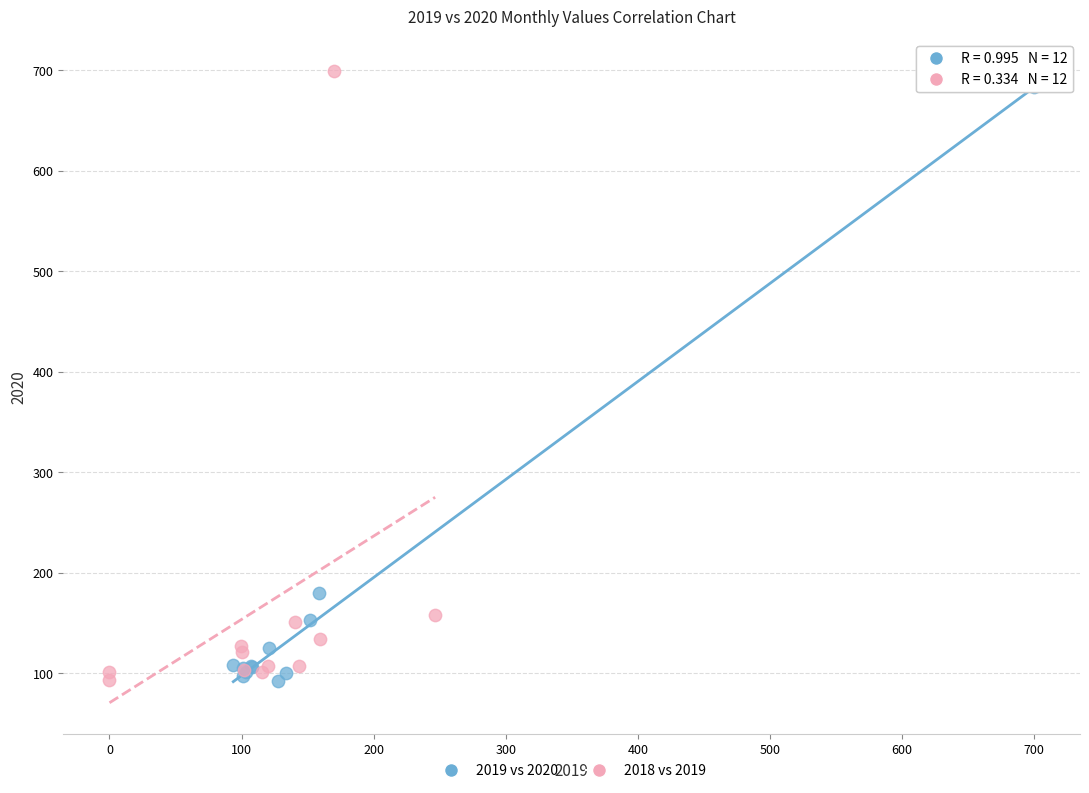

Which series contains the highest Y value?

2018 vs 2019